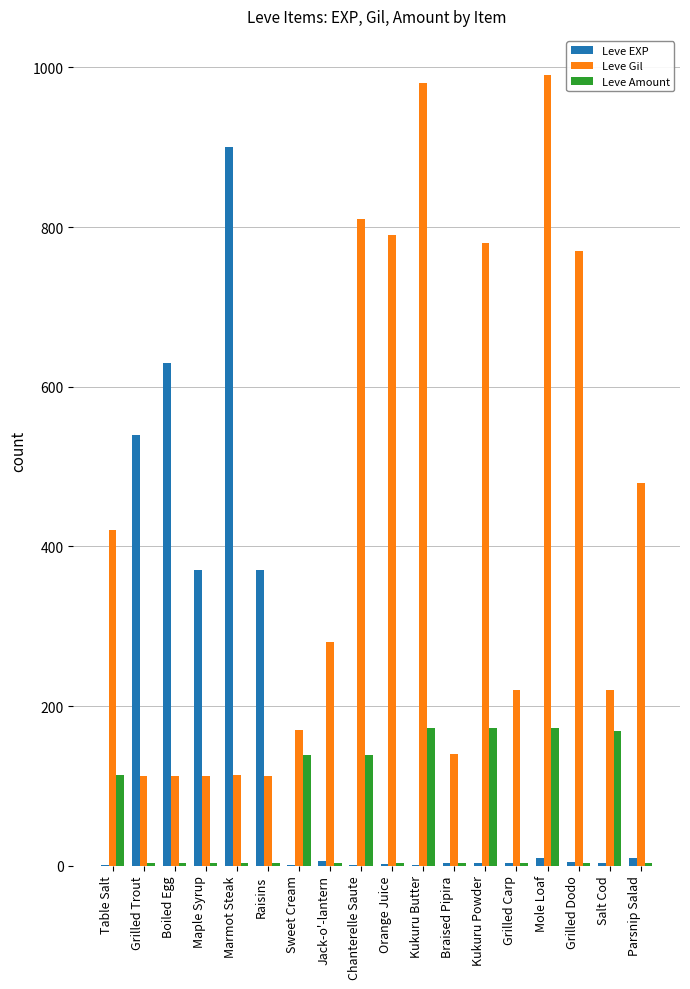

Which series has the largest total across all categories?

Leve Gil